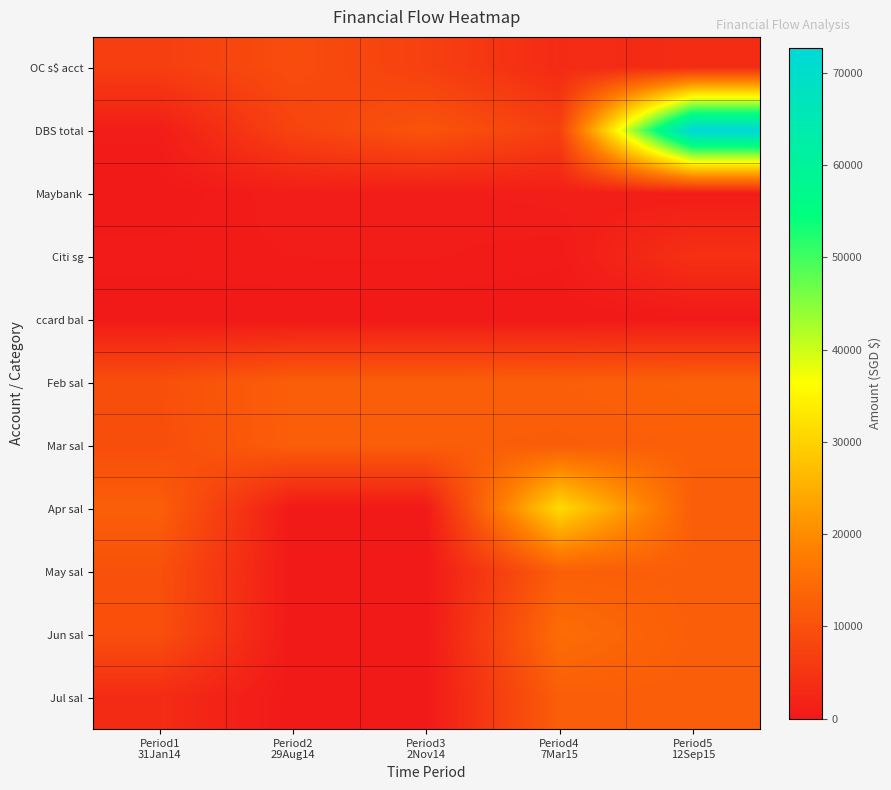

Which has a higher value, Period1
31Jan14 or Period2
29Aug14?

Period2
29Aug14